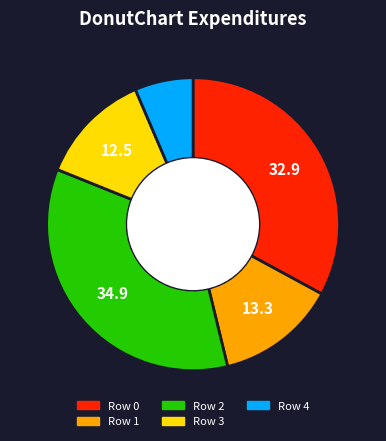

Is there any slice that represents more than half of the pie?

No